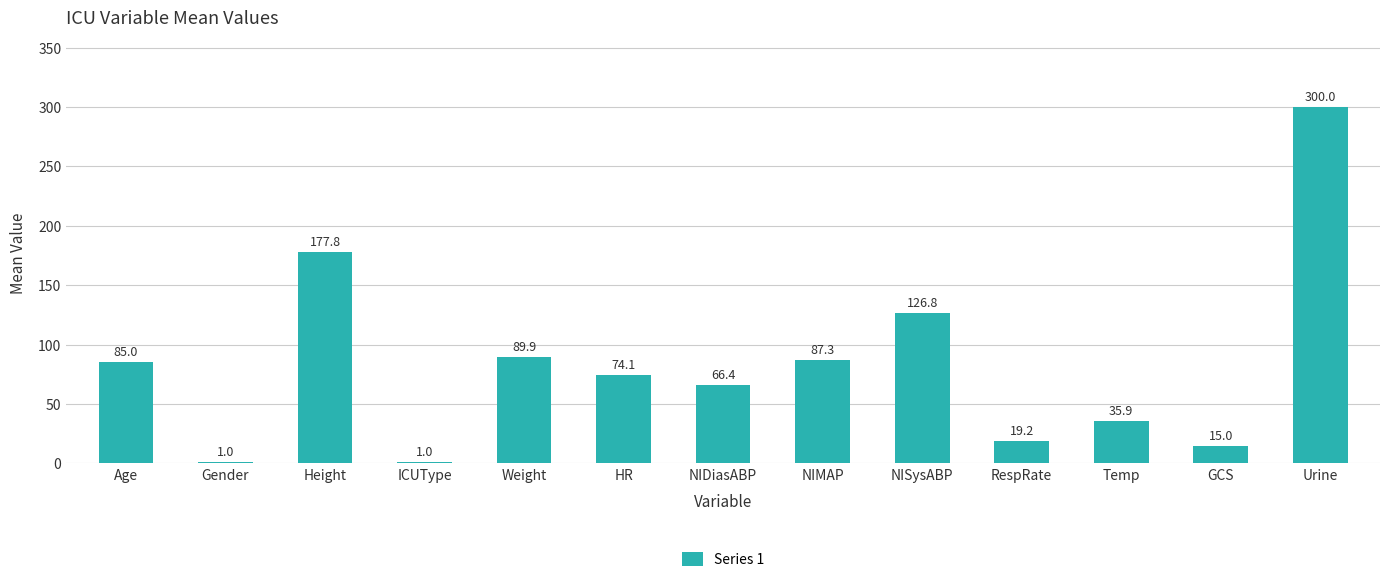

Is it true that the value at HR is 21.0?

False